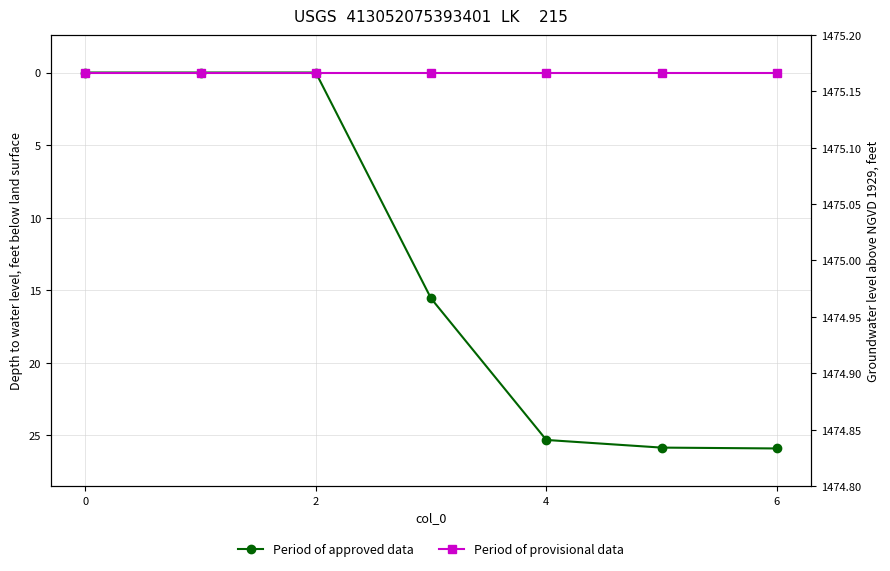

Is the value of Period of provisional data at 8 greater than the value of Period of approved data at 0?

No